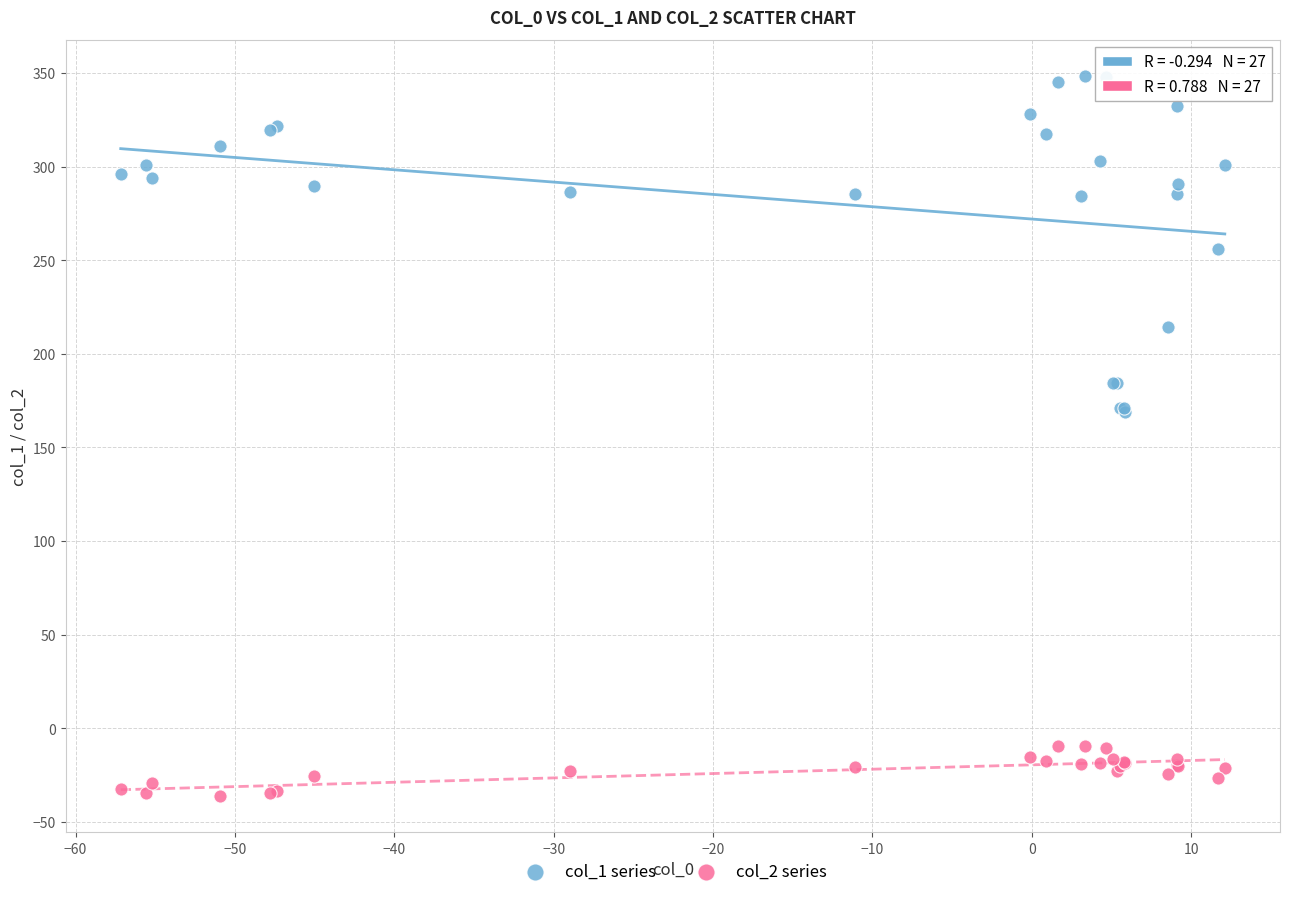

Which series contains the highest Y value?

col_1 series